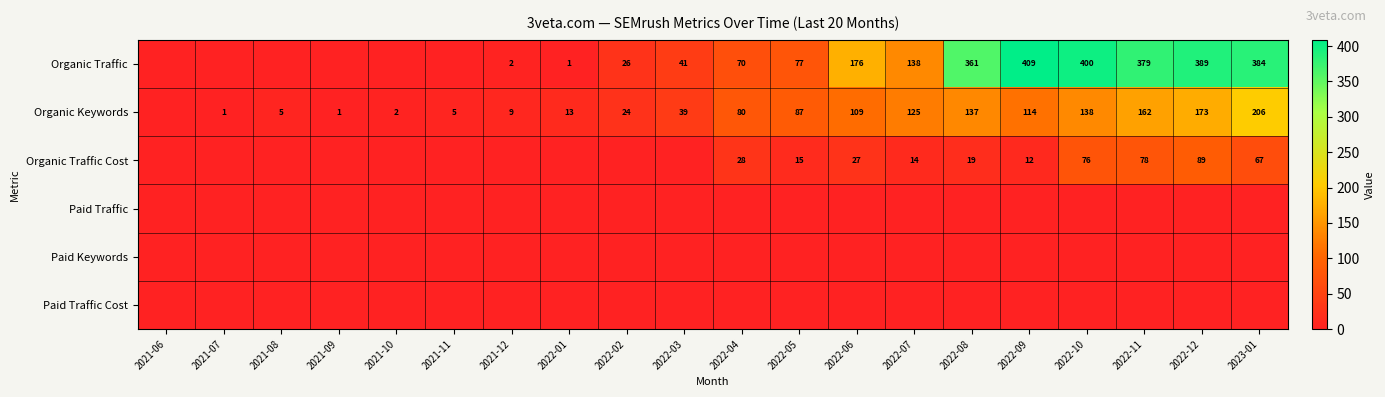

Is it true that Organic Keywords equals 5 at 2021-11?

True